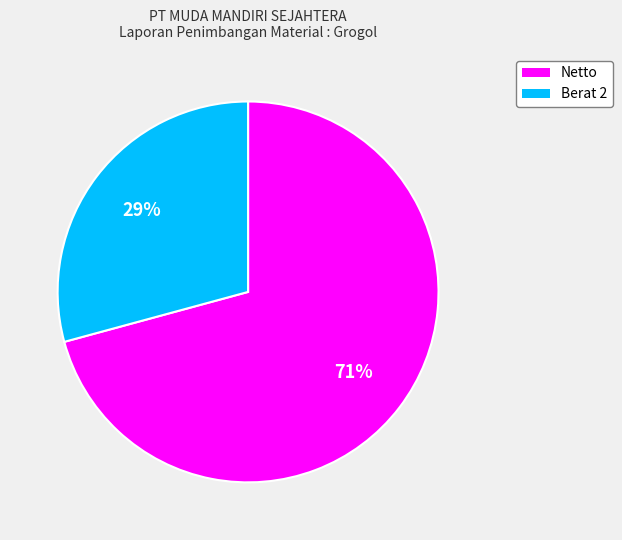

How many slices are in this pie chart?

2